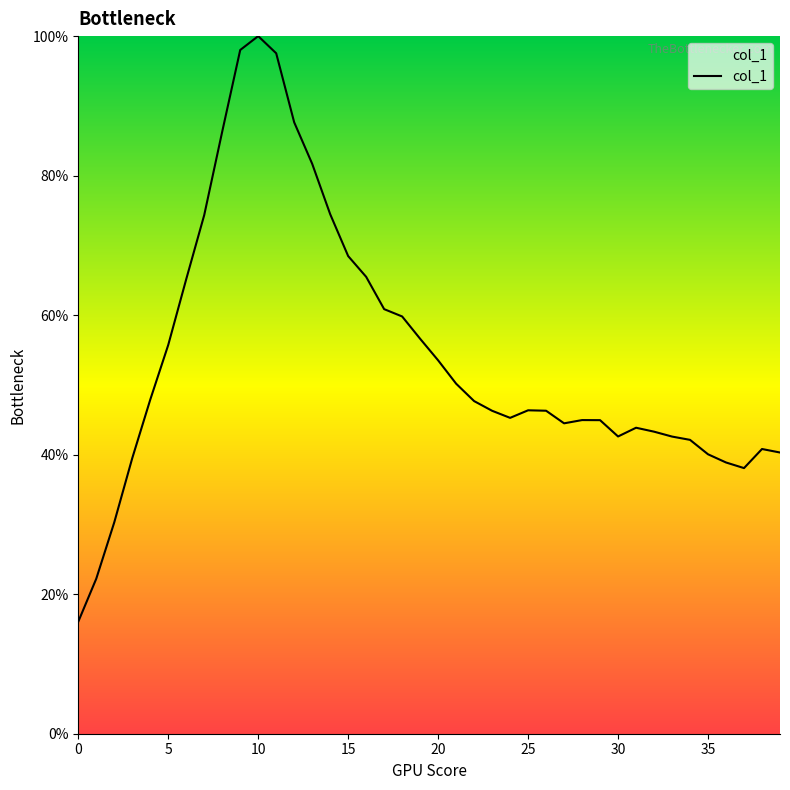

What is the smallest value displayed?

16.1